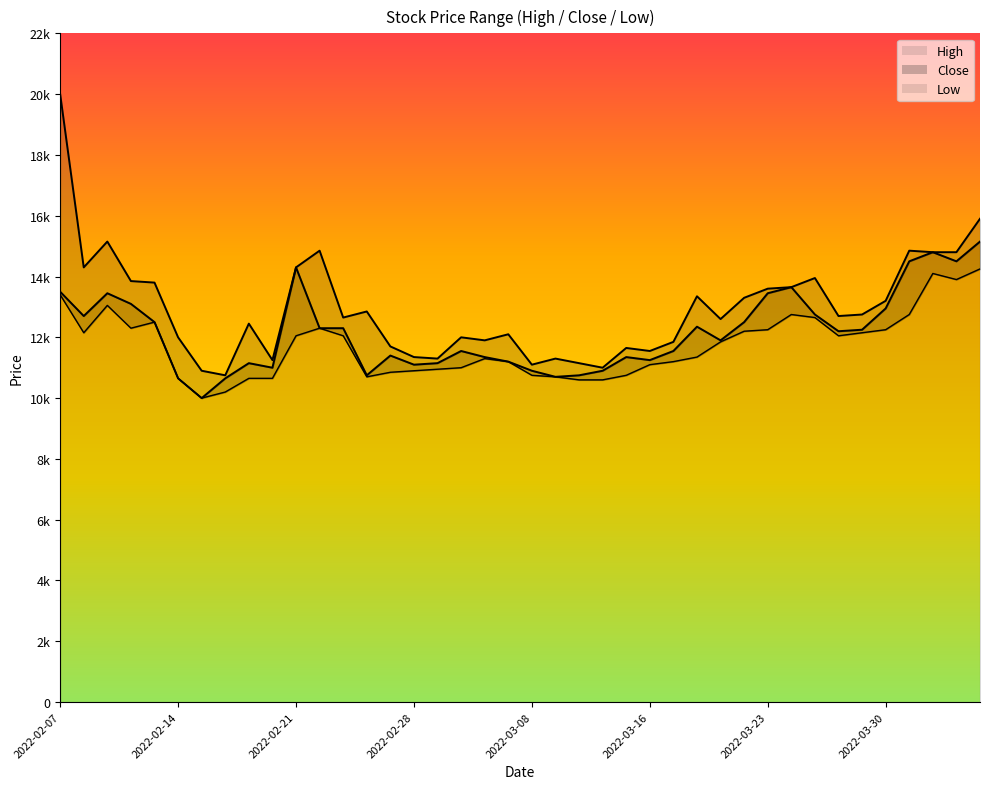

At which category does the data reach its first local peak?

2022-02-09